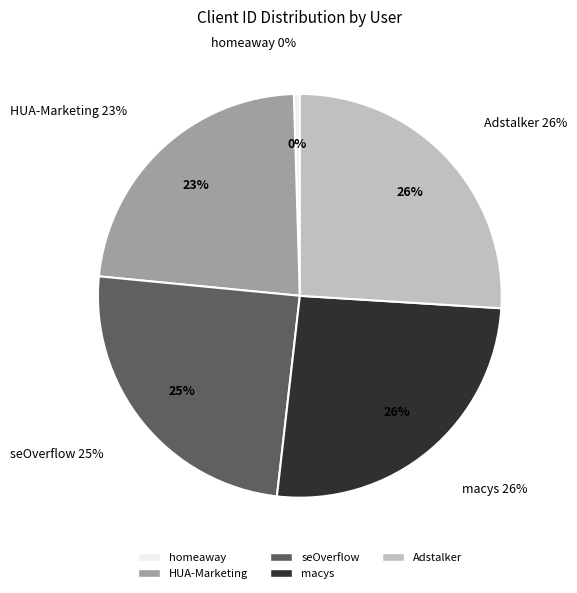

Is it true that seOverflow is 19% of the pie?

False